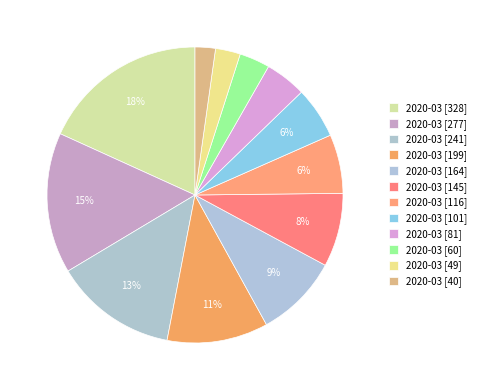

How many segments does this pie chart have?

12